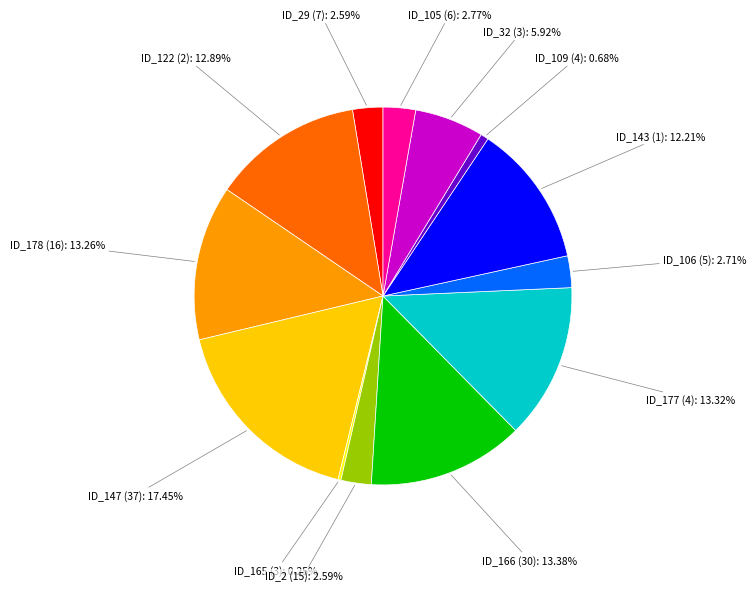

Which category has the biggest portion of the pie?

ID_147 (37)